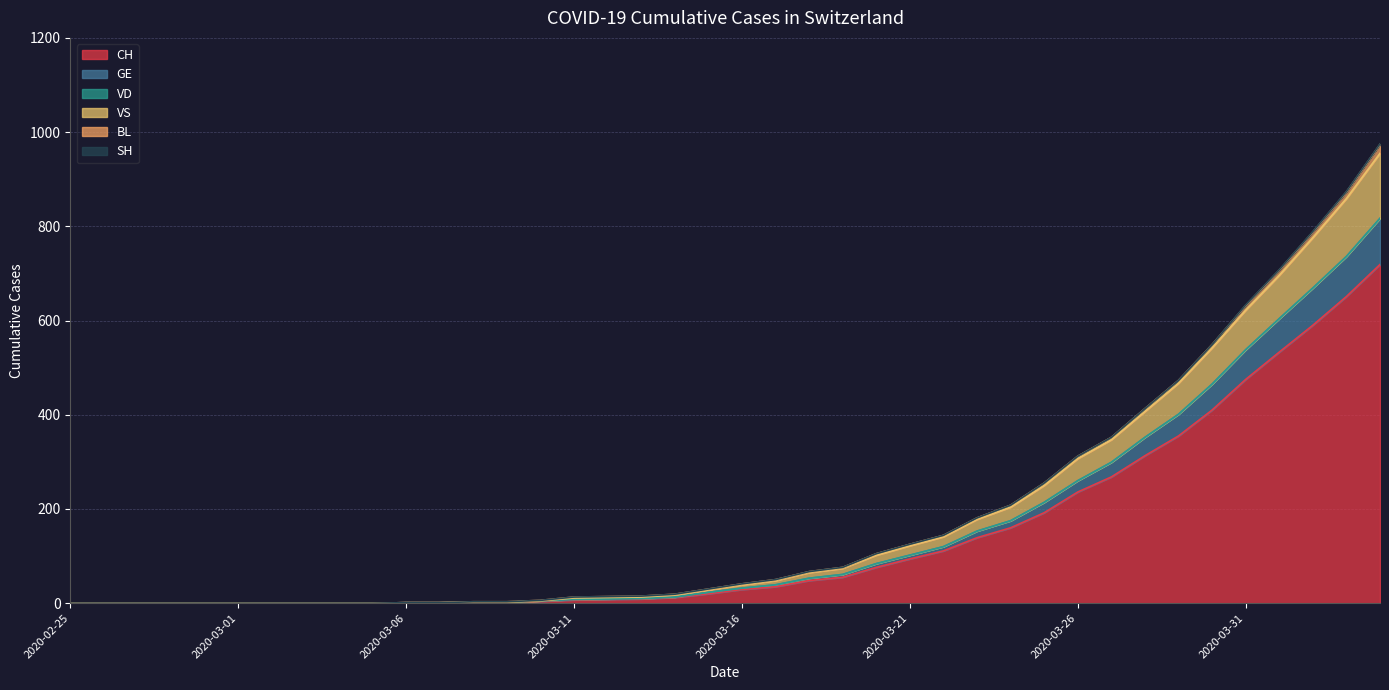

Which category has the highest value in the VS series?

2020-04-04